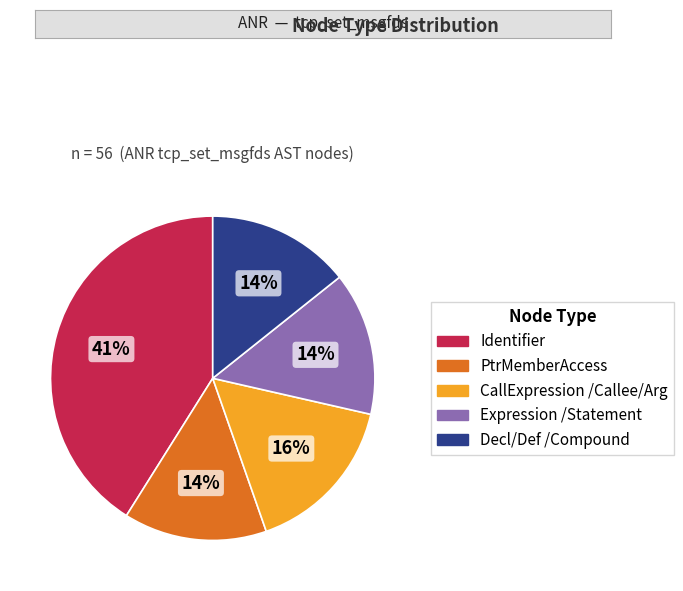

To the nearest percent, what is the average slice percentage?

20%